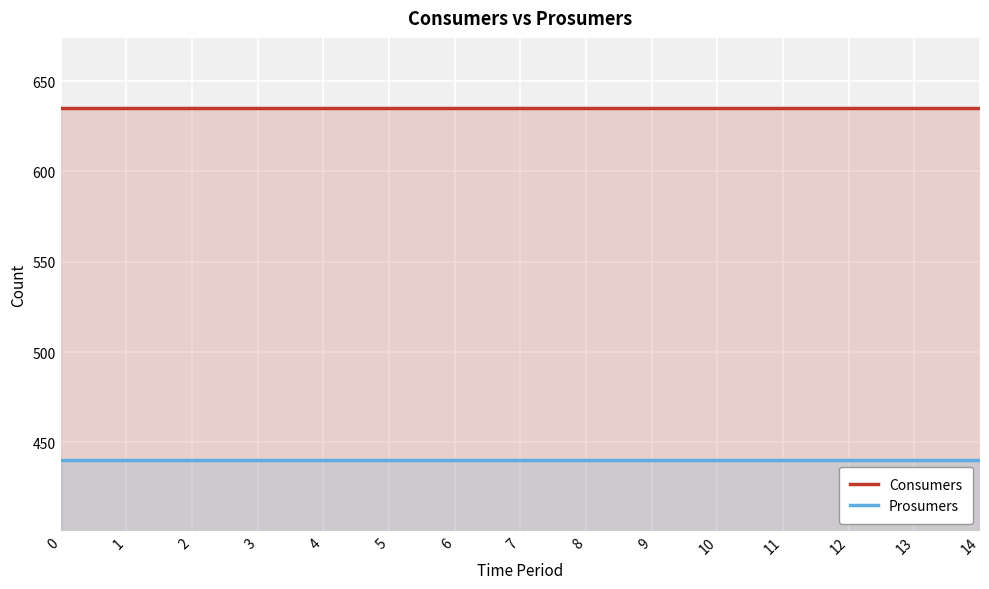

Is it true that Prosumers equals 440 at 5?

True